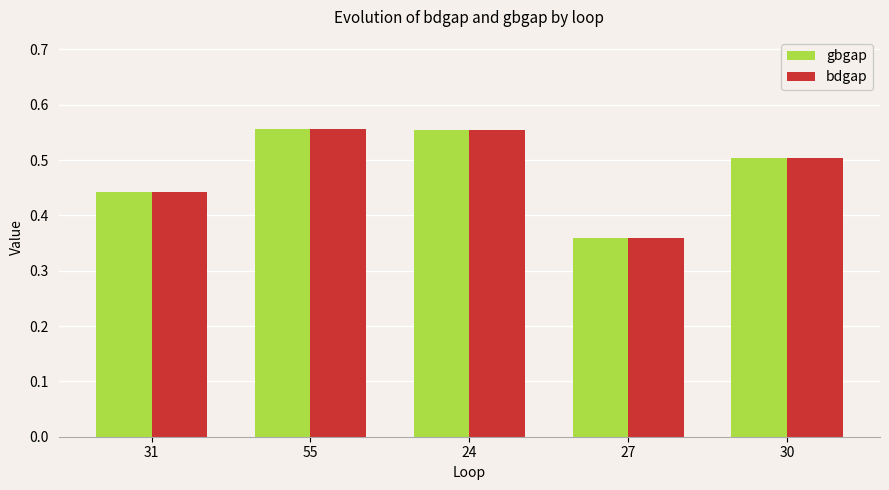

Where is bdgap nearest to the value 0?

27